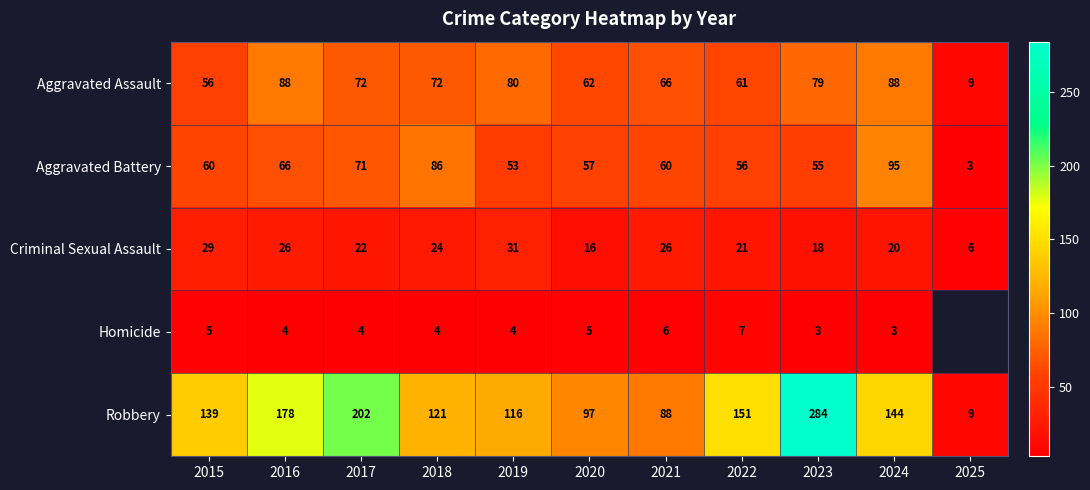

At which label is Aggravated Assault closest to 48?

2015